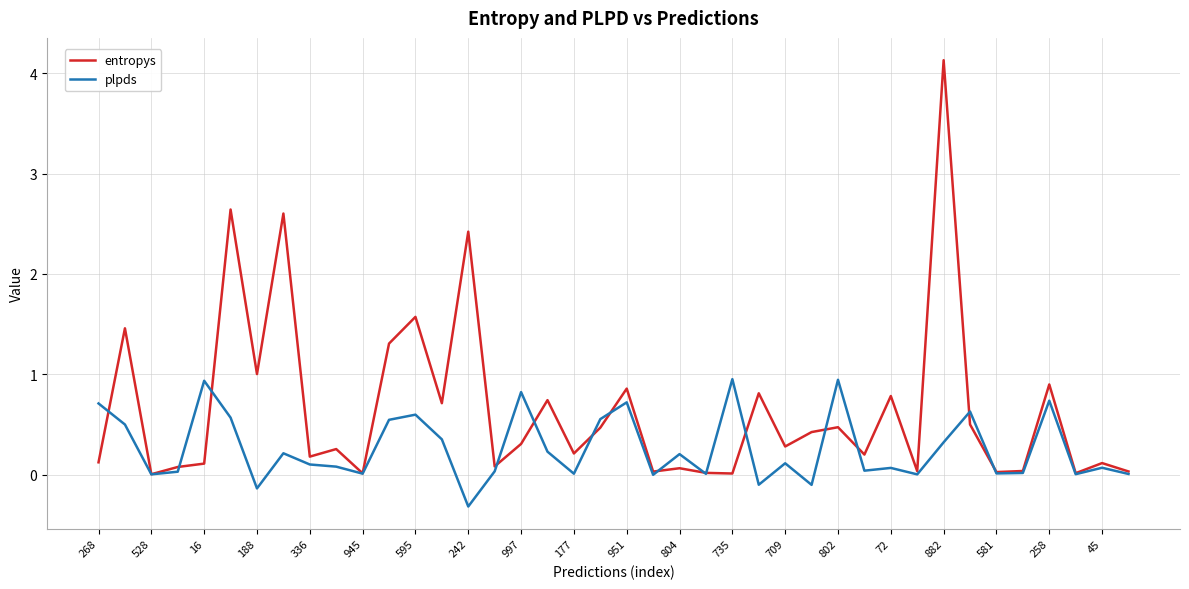

What is the maximum value for entropys?

4.1